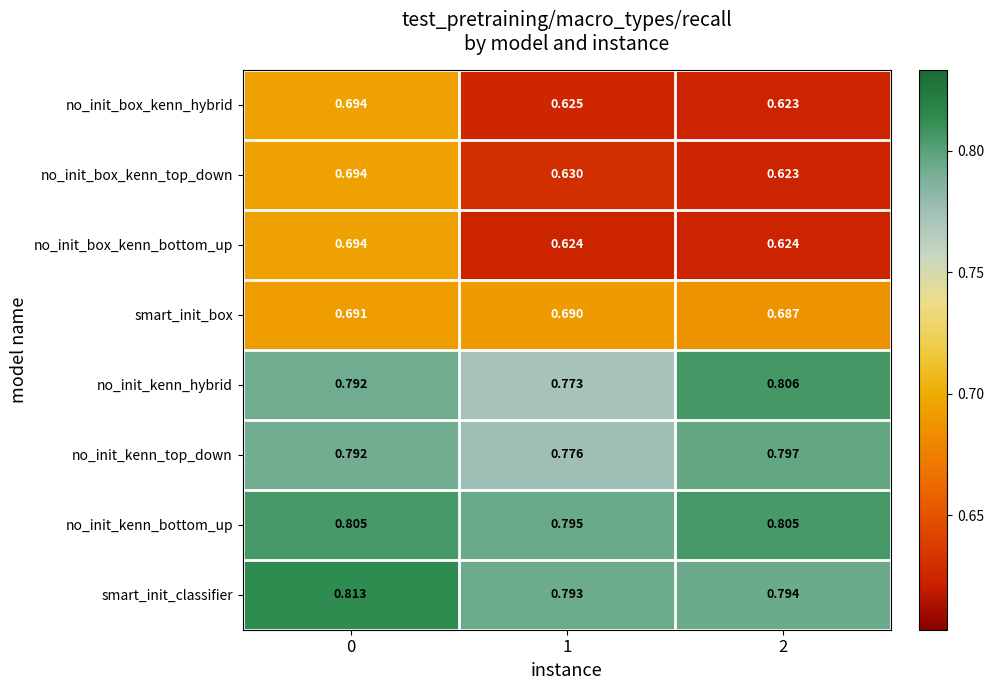

How many series are shown in this chart?

8